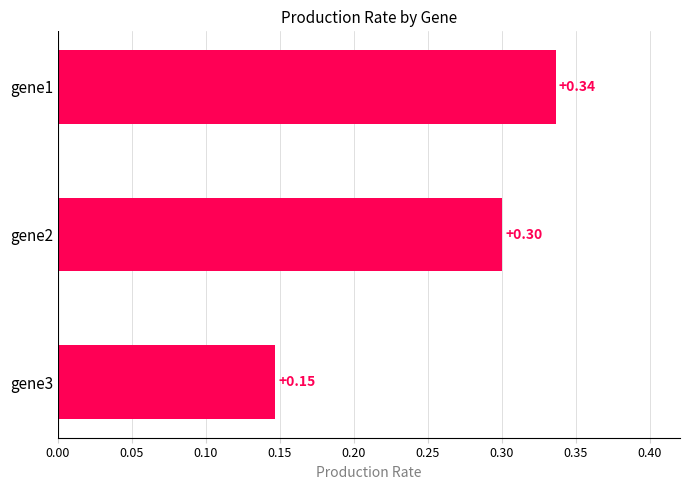

How many bars are there in total?

3